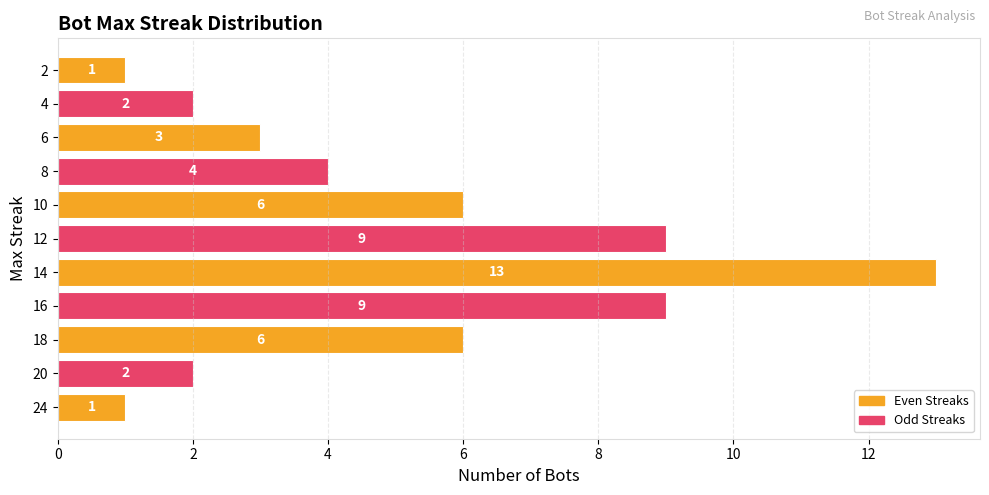

Reading bottom to top, list all the values displayed in this chart.

1	2	6	9	13	9	6	4	3	2	1